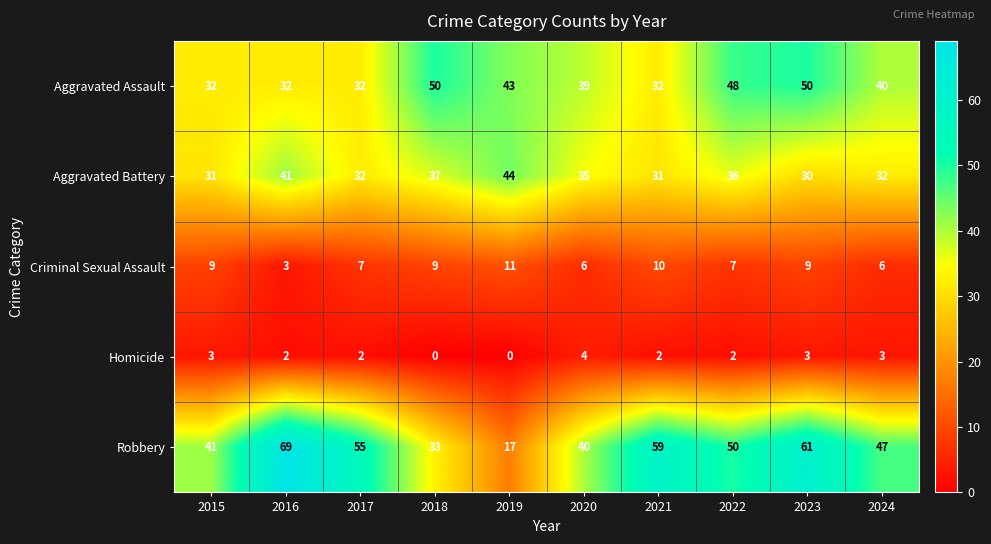

The Robbery series shows 23 at 2022. True or false?

False